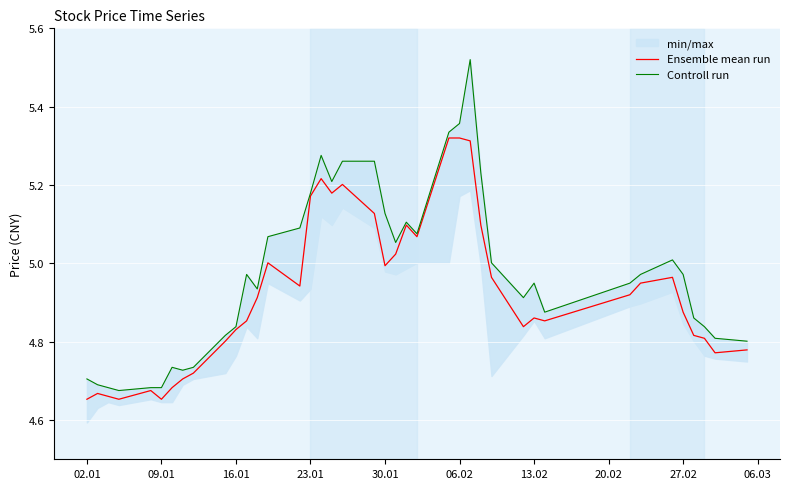

Where is Ensemble mean run nearest to the value 4?

02.01